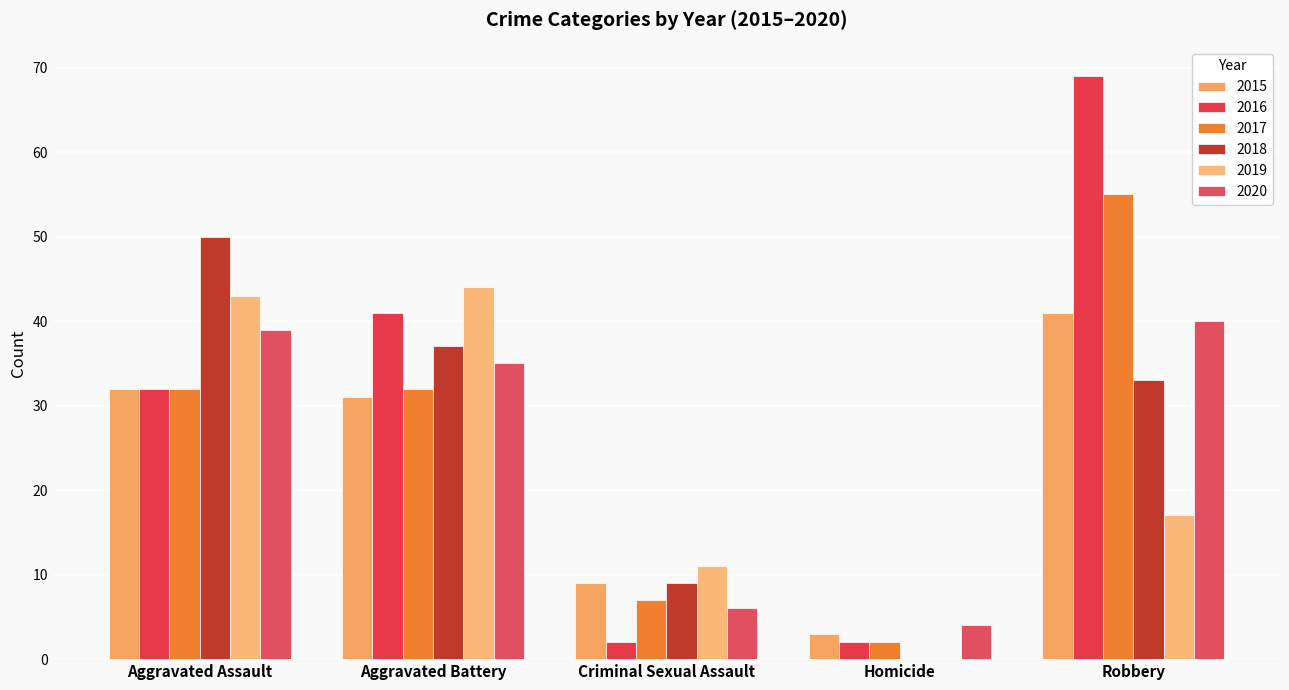

Count the number of data series in this chart.

6